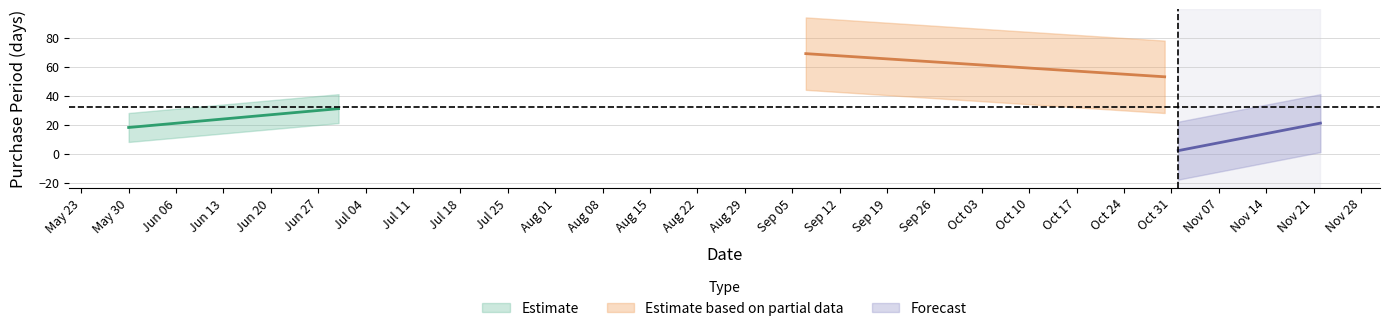

What is the label of the 5th point from the right?

2017-06-30